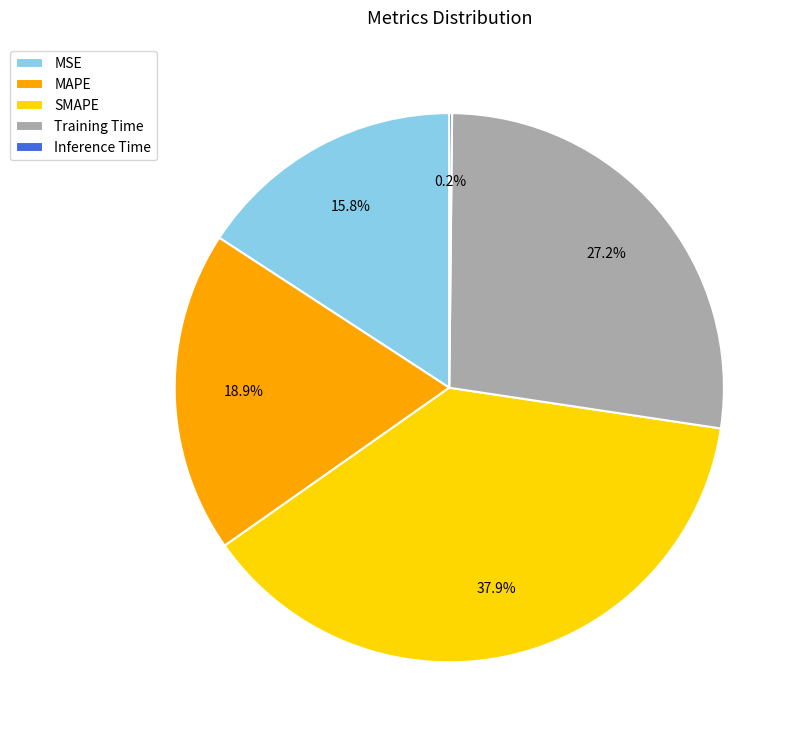

Does MSE account for over 50% of the chart?

No